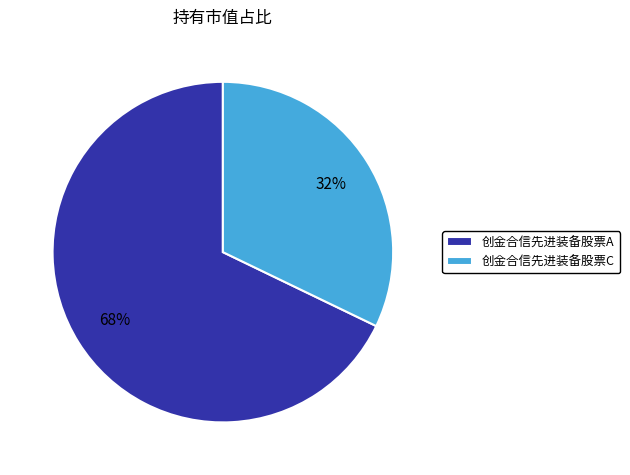

Combined, do 创金合信先进装备股票A and 创金合信先进装备股票C account for over 50%?

Yes